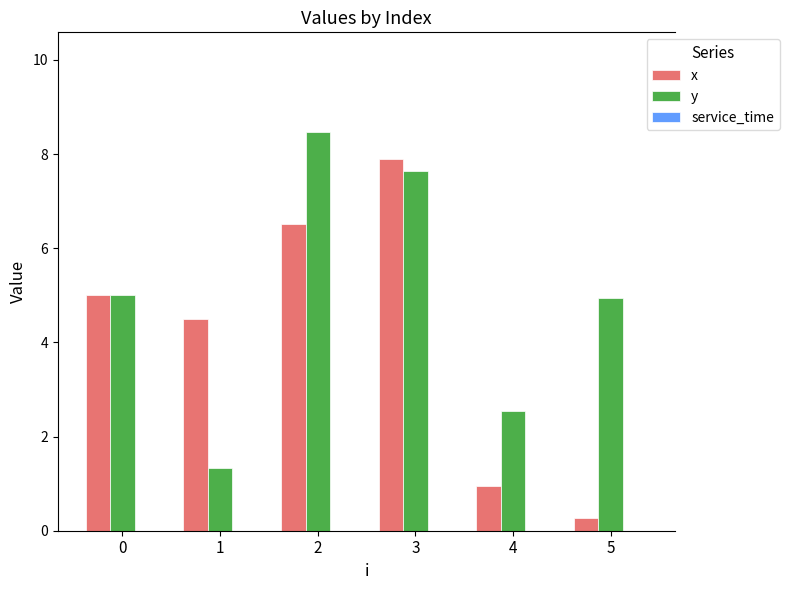

What is the value of the y bar at the 6th from the left?

5.0